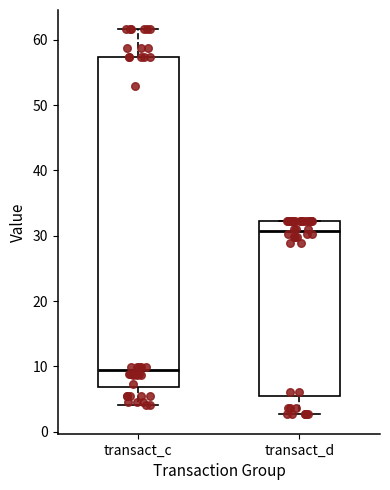

Reading left to right, read every box against the y-axis: the position of its median line, the range the box covers, and the ends of its whiskers. The values are not printed on the chart, so give them approximately, as read against the axis.

transact_c: median 9, box 7 to 57, whiskers 4 to 62
transact_d: median 31, box 5 to 32, whiskers 3 to 32